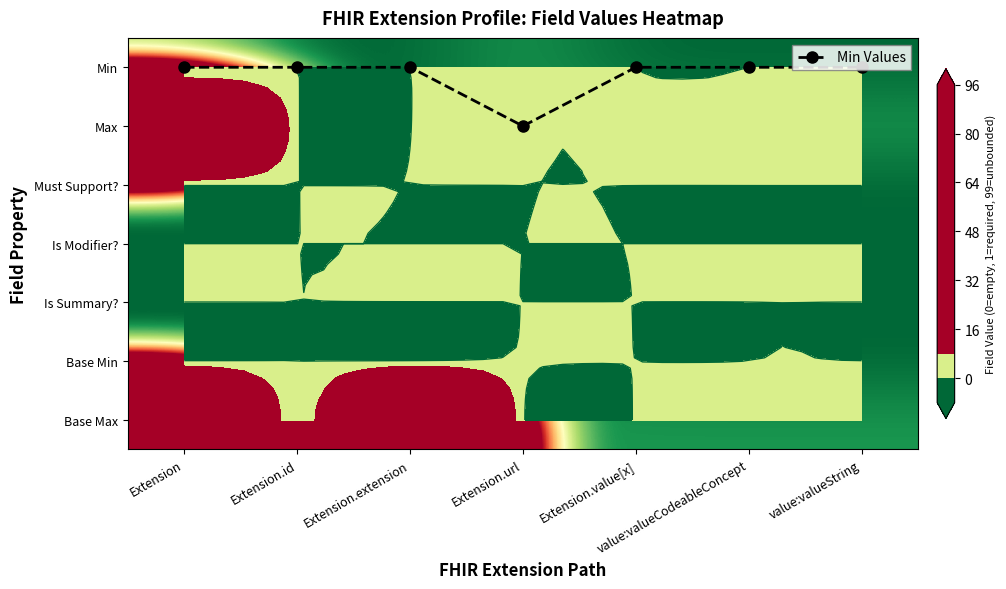

At which label is Min Values closest to 0?

Extension